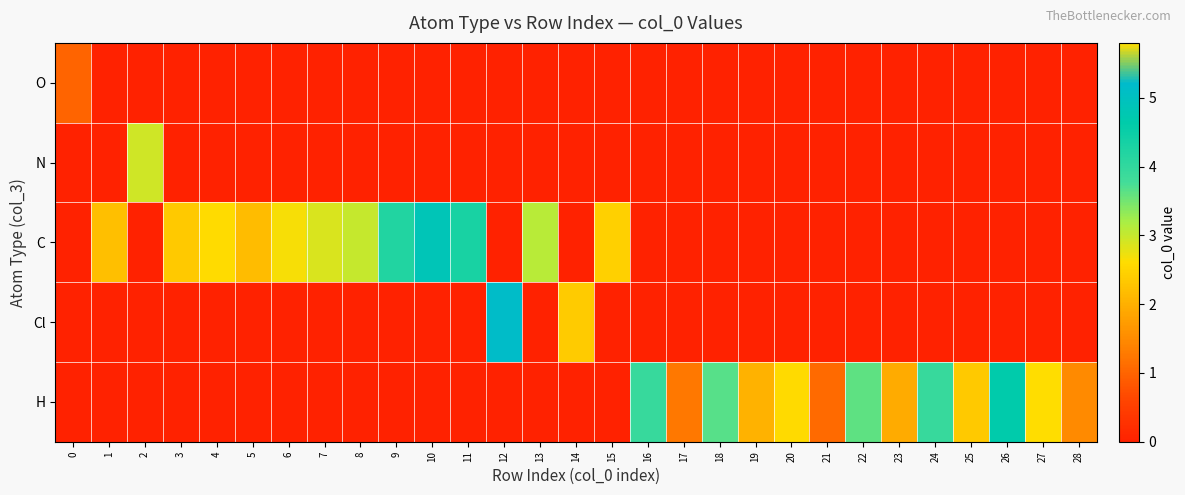

Count the number of data series in this chart.

5